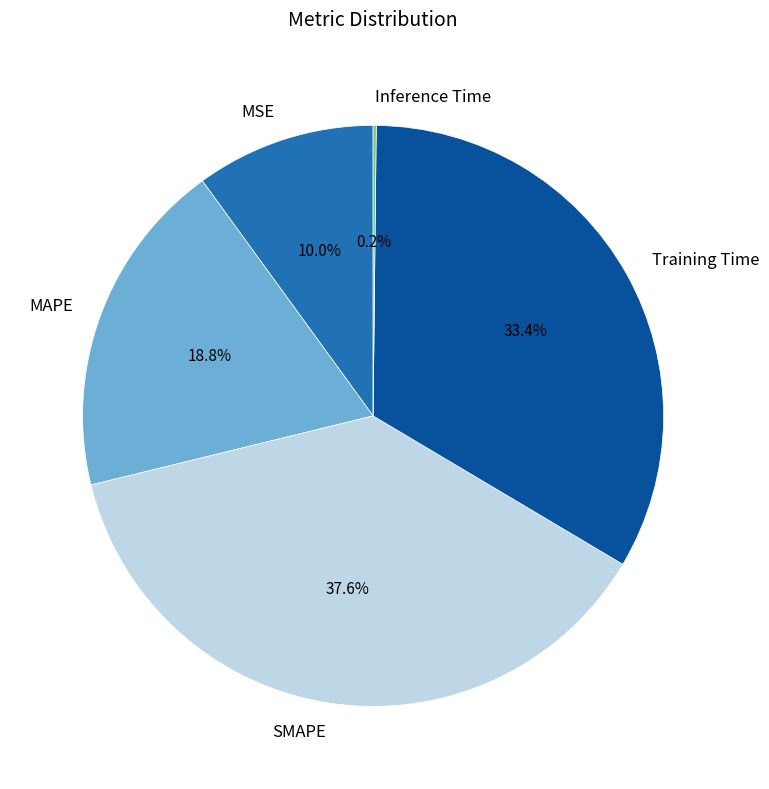

Between SMAPE and MAPE, which is larger?

SMAPE